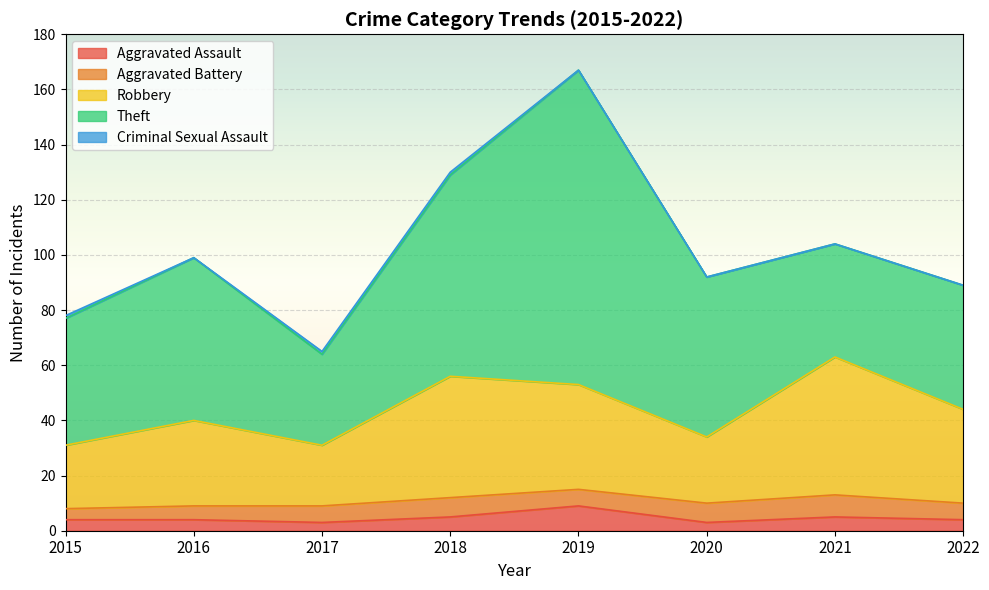

At how many categories does at least one series exceed 78?

1